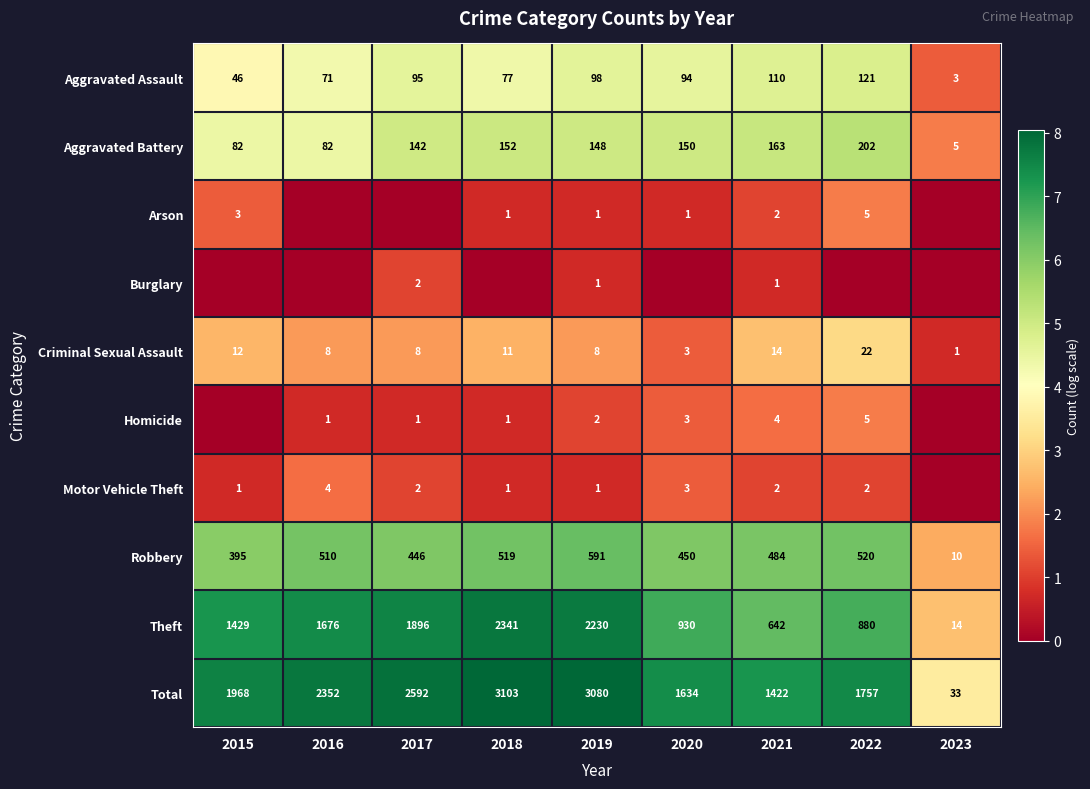

Which has a higher value, 2016 or 2022?

2022